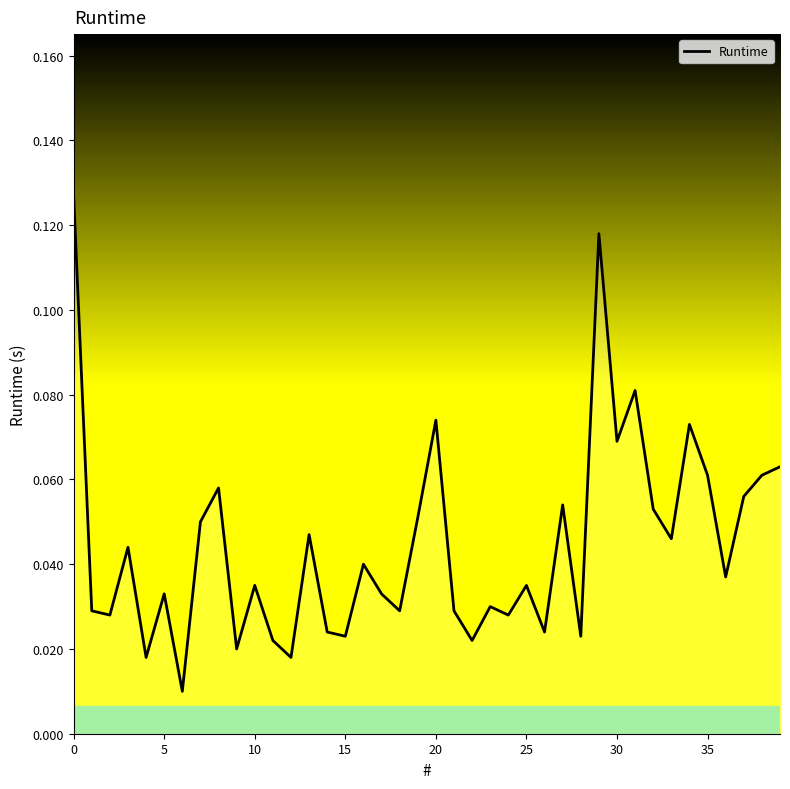

How many interior local valleys (lower than both neighbors) does the data have?

14